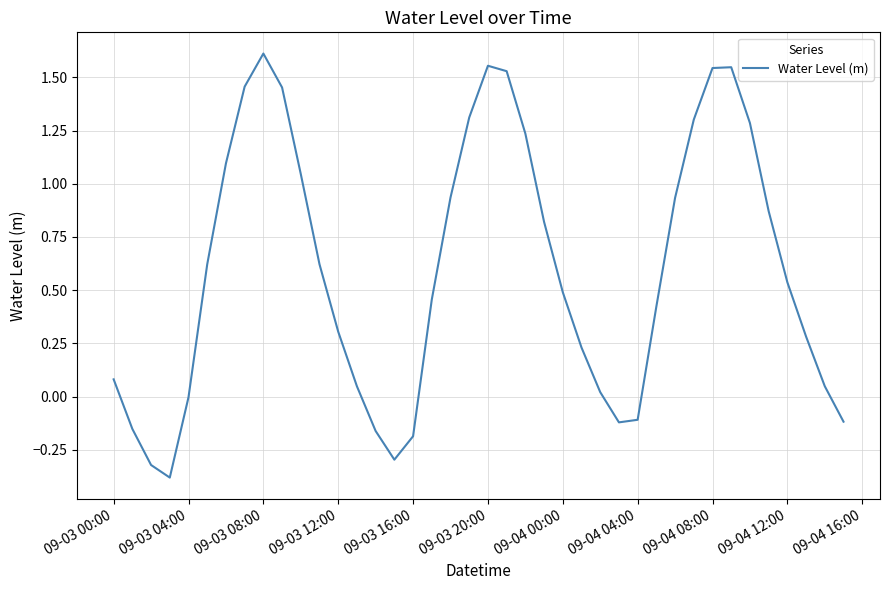

What is the smallest value displayed?

-0.4